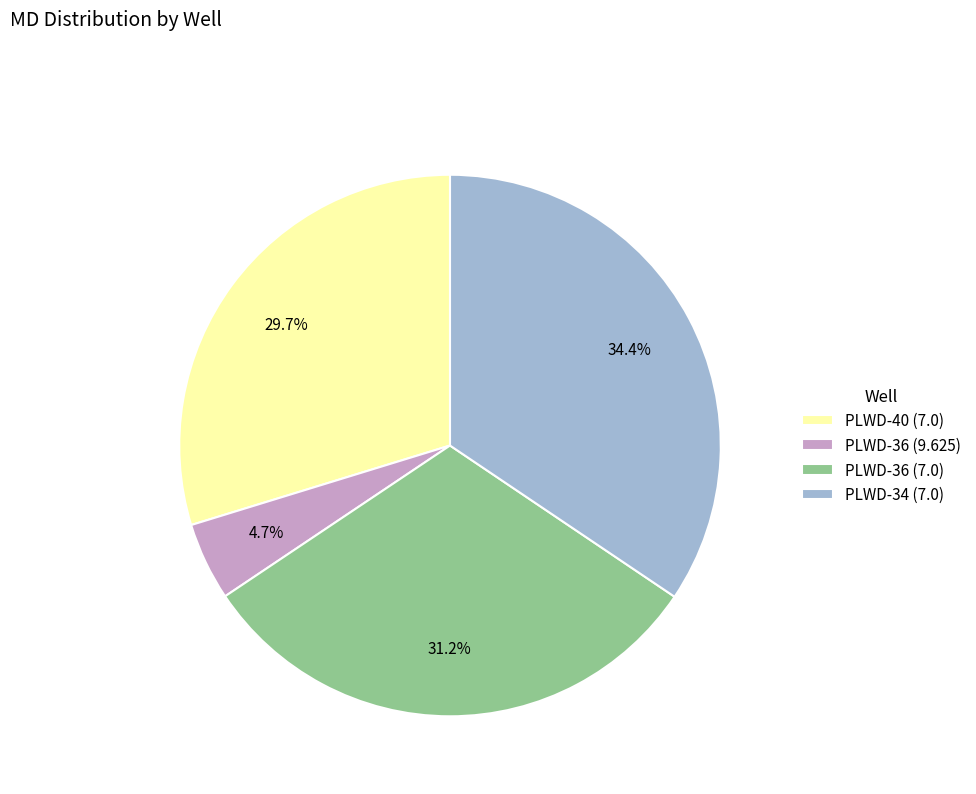

True or false: PLWD-40 (7.0) accounts for 36% of the total.

False